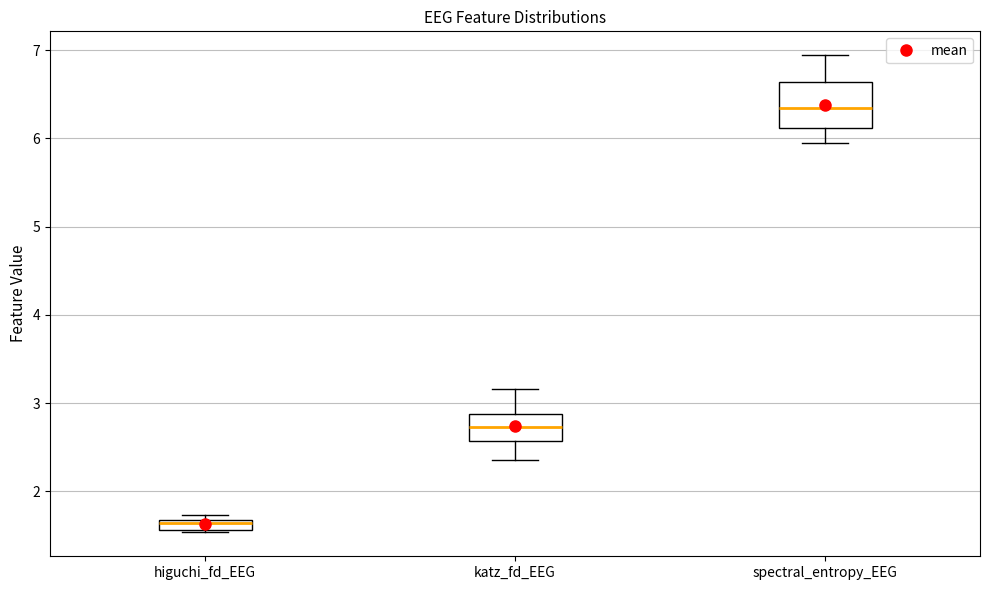

Where does the median line of the box for spectral_entropy_EEG sit on the y-axis? The values are not printed on the chart, so give them approximately, as read against the axis.

6.3